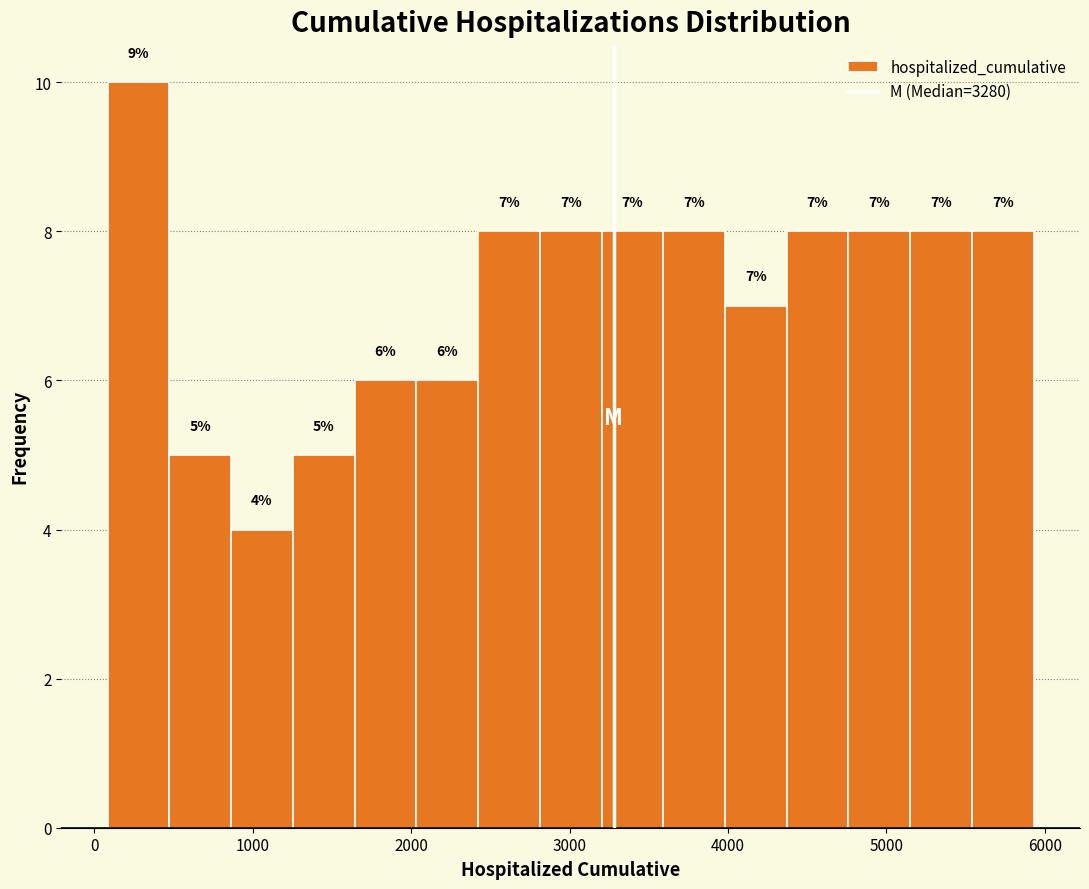

Read against the x-axis, roughly where is the centre of the tallest bar?

300